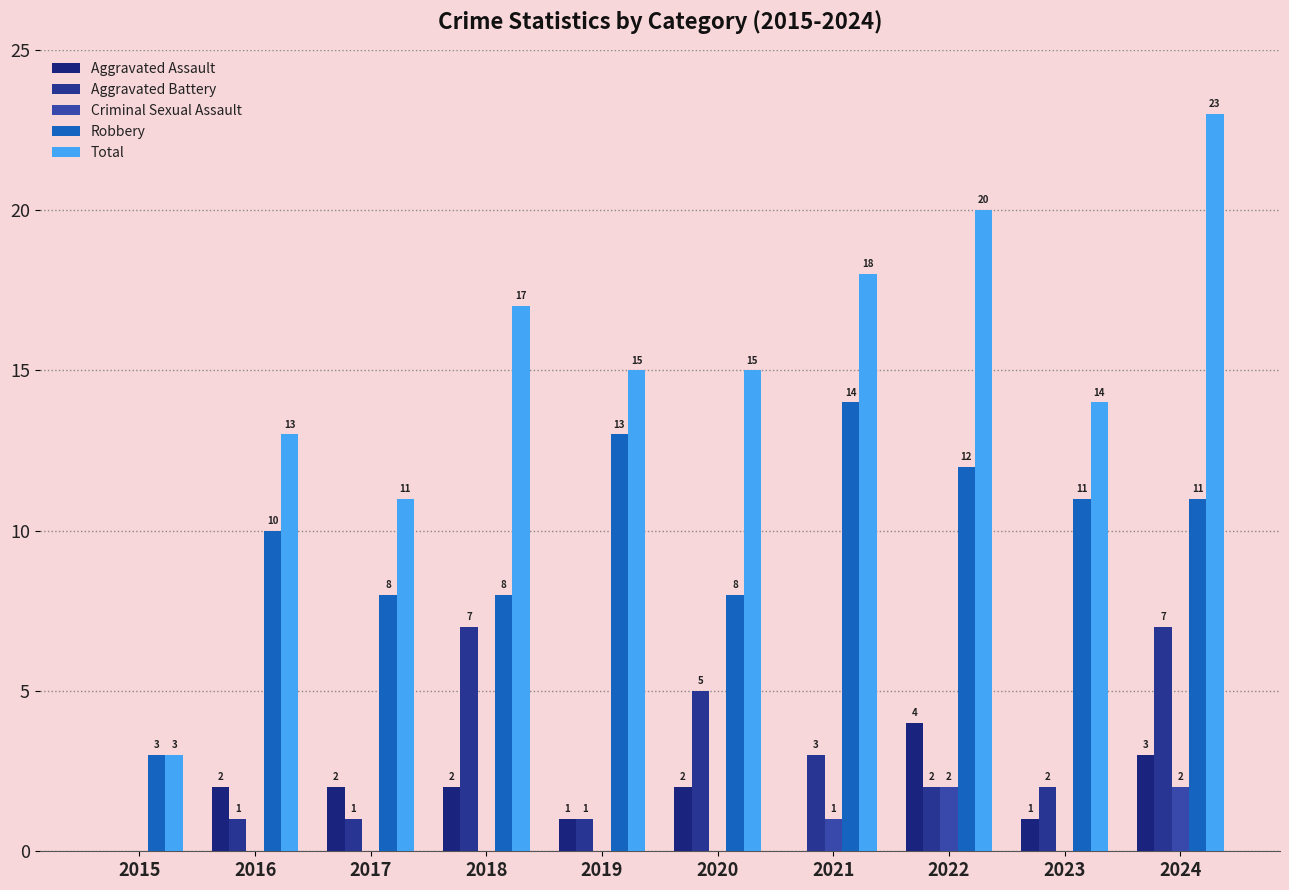

Rank the categories by Total value from highest to lowest.

2024, 2022, 2021, 2018, 2019, 2020, 2023, 2016, 2017, 2015